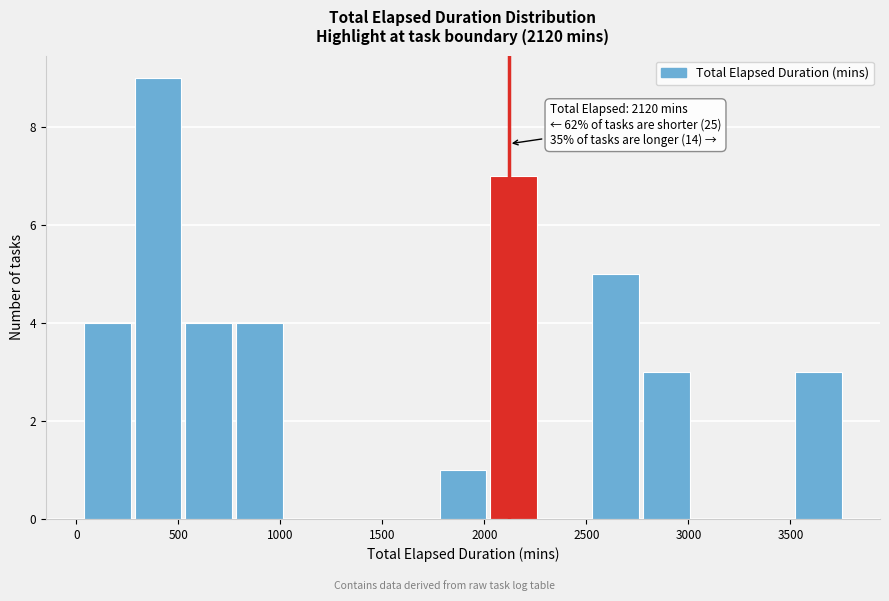

Over which range of the x-axis is the bar tallest?

300 to 500